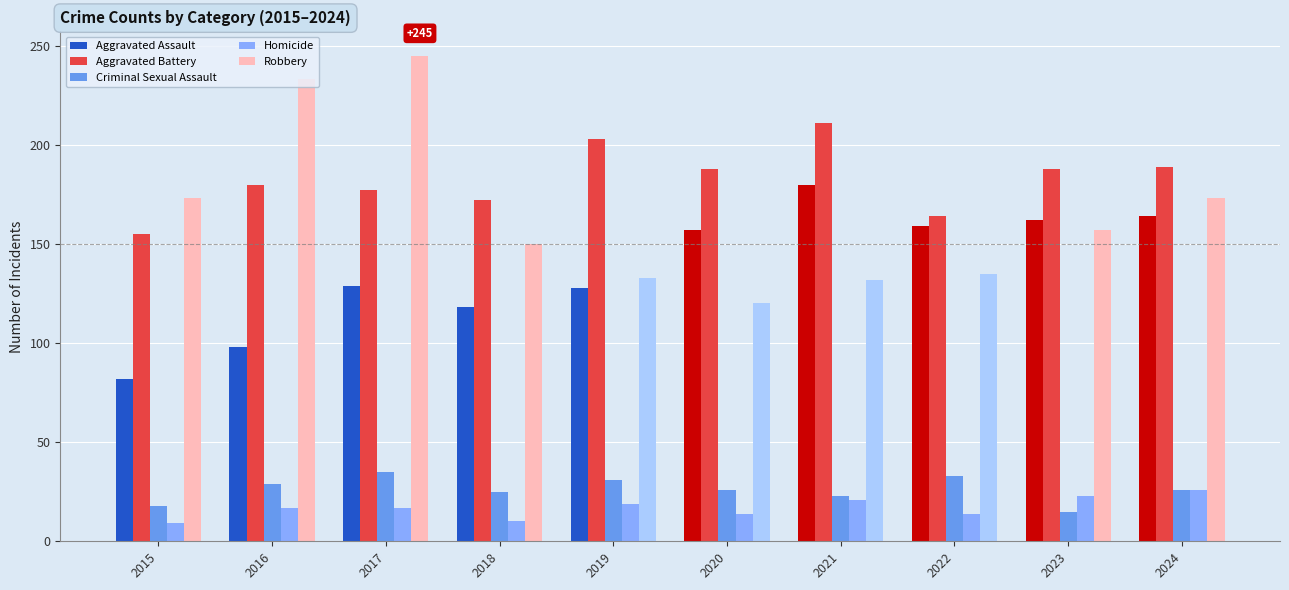

What is the value of the Robbery bar at the 8th from the left?

135